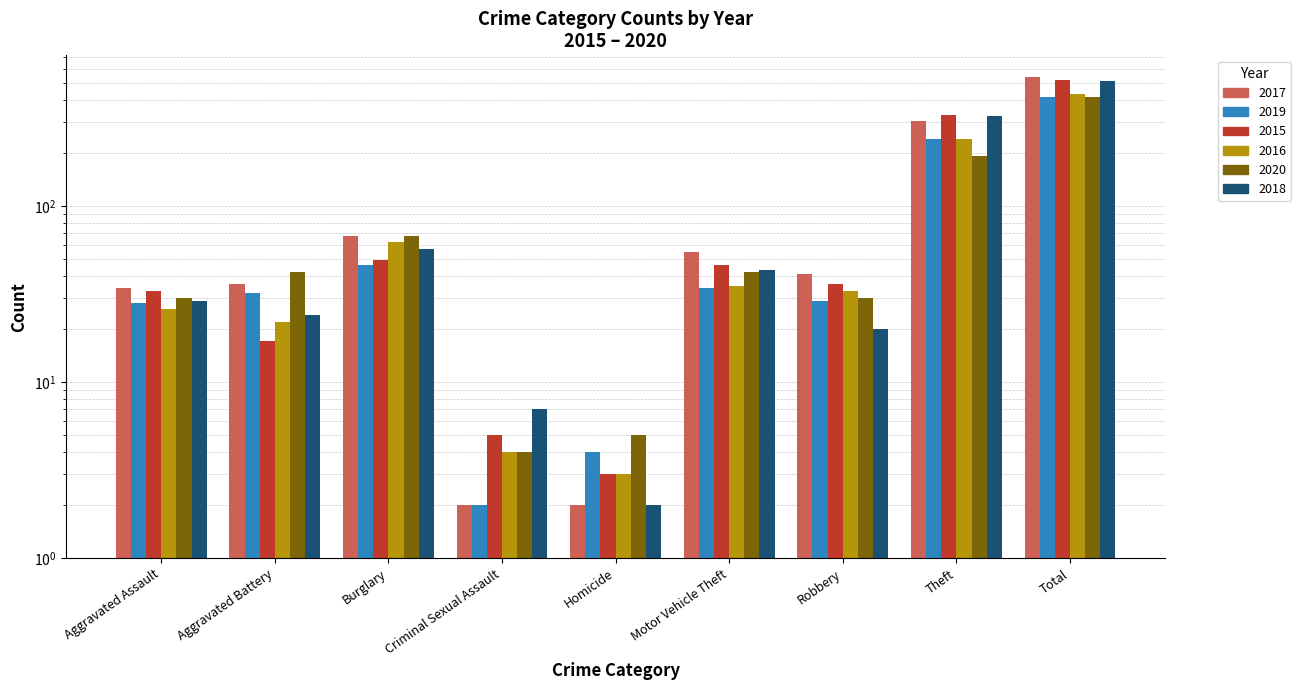

What is the difference between the highest and lowest values at Motor Vehicle Theft?

21